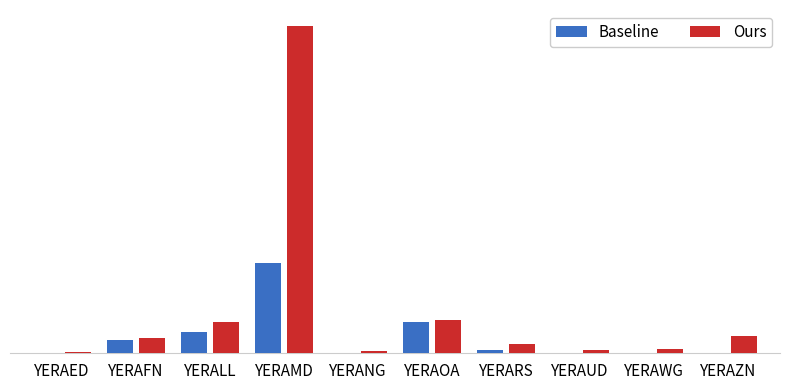

Reading right to left, list all the values displayed in this chart.

Baseline: YERAZN=0.0	YERAWG=0.0	YERAUD=0.0	YERARS=0.1	YERAOA=0.7	YERANG=0.0	YERAMD=1.9	YERALL=0.4	YERAFN=0.3	YERAED=0.0
Ours: YERAZN=0.4	YERAWG=0.1	YERAUD=0.1	YERARS=0.2	YERAOA=0.7	YERANG=0.0	YERAMD=6.9	YERALL=0.7	YERAFN=0.3	YERAED=0.0